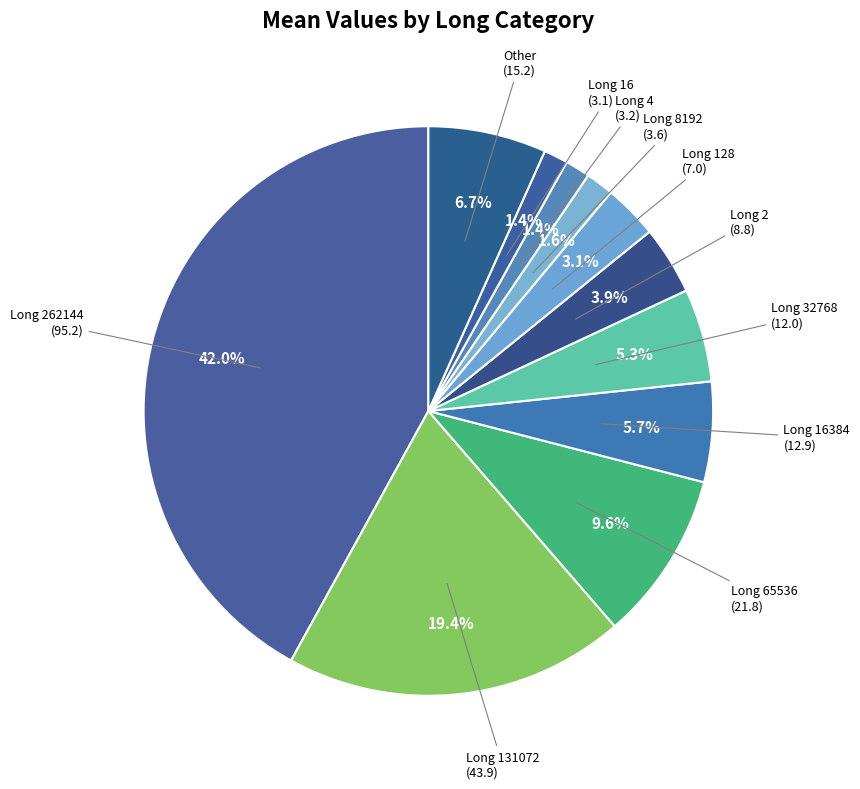

How many slices are in this pie chart?

11